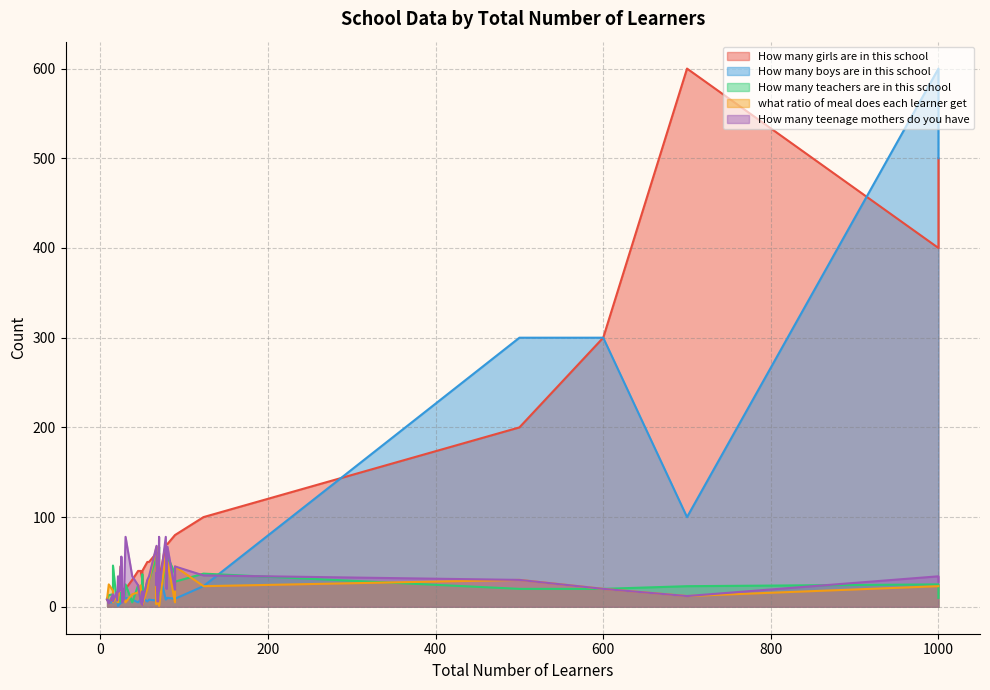

Which series ends up on top after the final intersection of How many girls are in this school and How many teenage mothers do you have?

How many girls are in this school